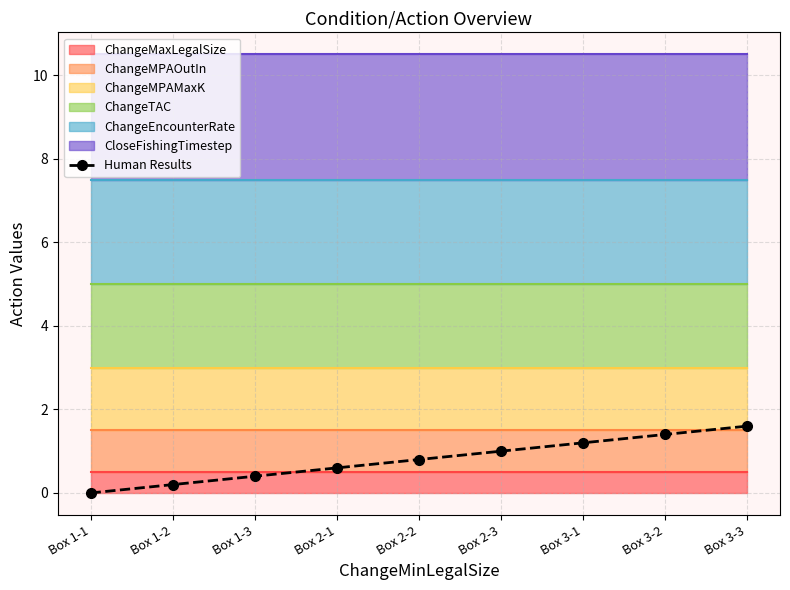

Reading left to right, transcribe all the data shown in this chart.

Box 1-1=0.0	Box 1-2=0.2	Box 1-3=0.4	Box 2-1=0.6	Box 2-2=0.8	Box 2-3=1.0	Box 3-1=1.2	Box 3-2=1.4	Box 3-3=1.6